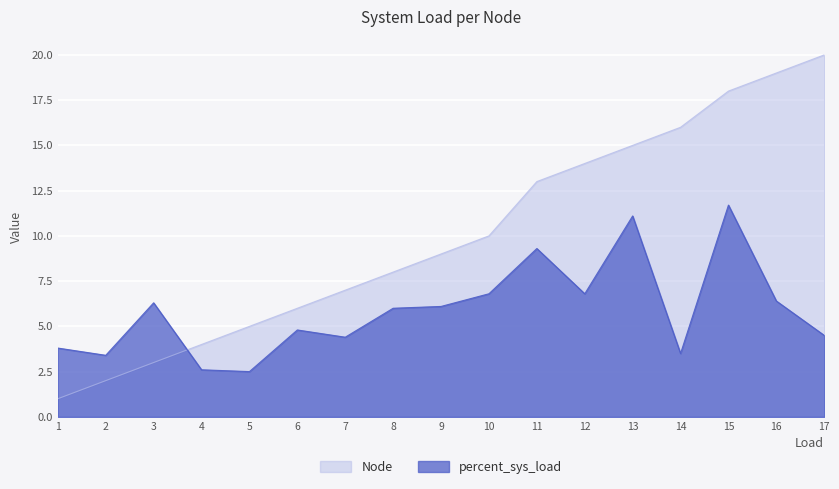

What is the approximate value of percent_sys_load at 5?

2.5